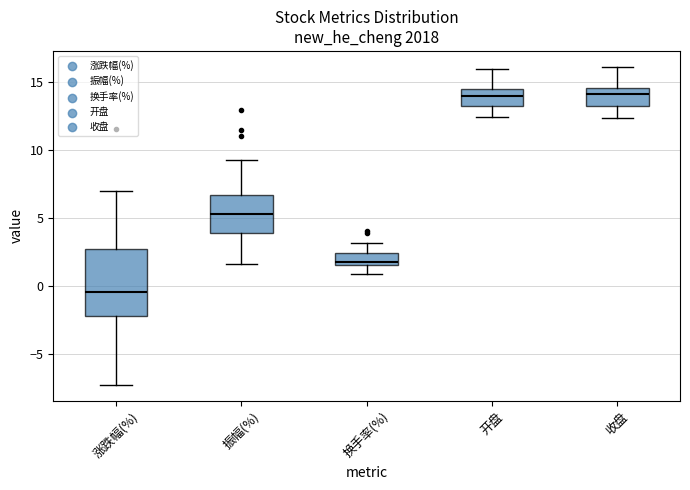

Which box is the tallest, from its lower edge to its upper edge?

涨跌幅(%)